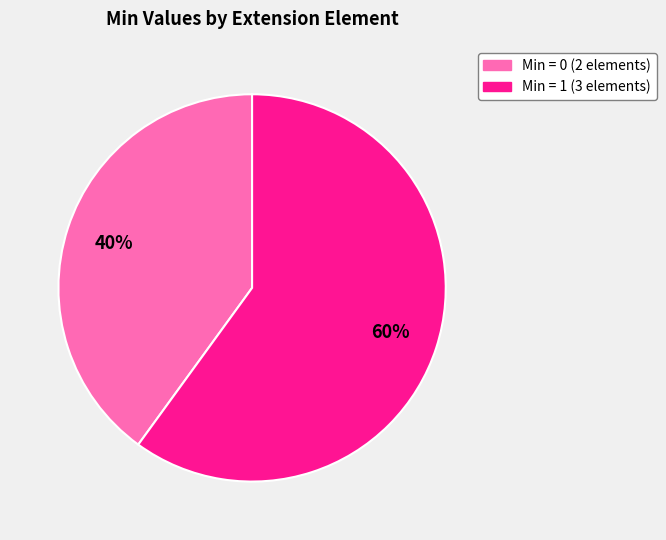

Is there any slice that represents more than half of the pie?

Yes